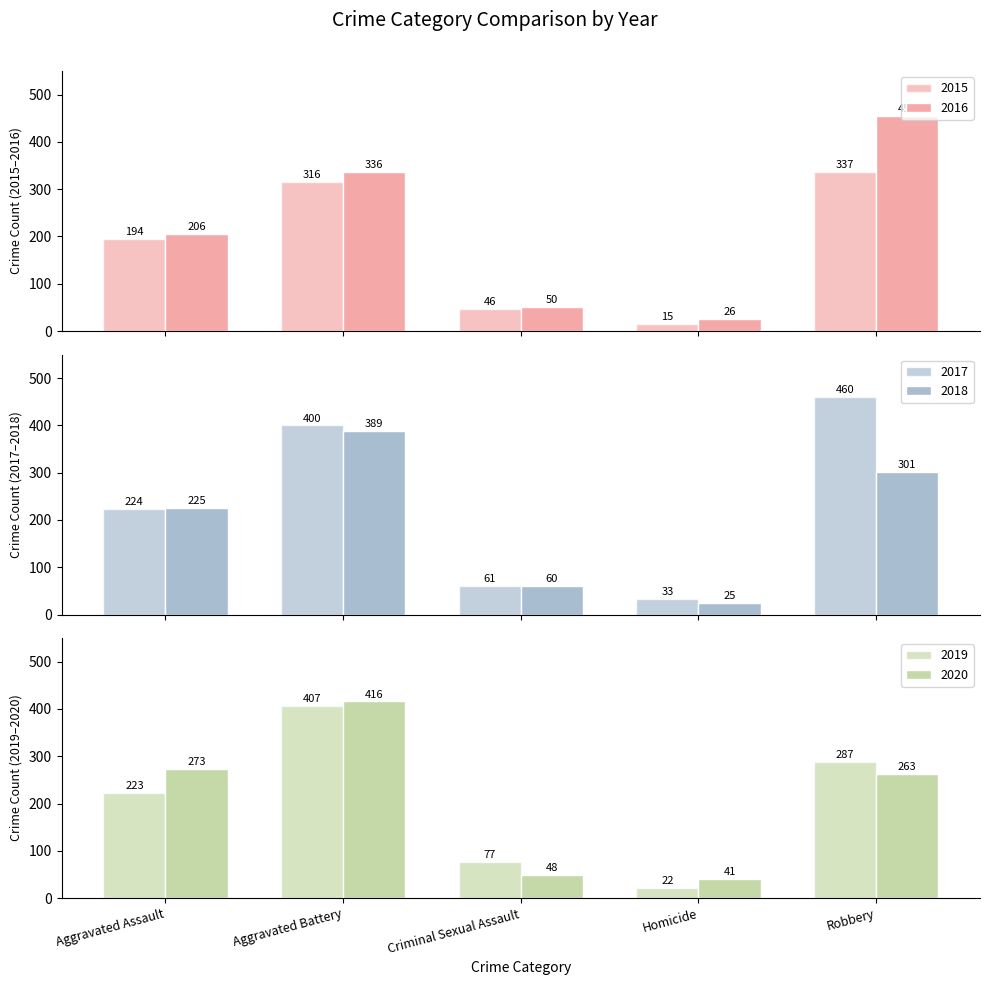

Reading left to right, list all the values displayed in this chart.

2015: Aggravated Assault=194	Aggravated Battery=316	Criminal Sexual Assault=46	Homicide=15	Robbery=337
2016: Aggravated Assault=206	Aggravated Battery=336	Criminal Sexual Assault=50	Homicide=26	Robbery=454
2017: Aggravated Assault=224	Aggravated Battery=400	Criminal Sexual Assault=61	Homicide=33	Robbery=460
2018: Aggravated Assault=225	Aggravated Battery=389	Criminal Sexual Assault=60	Homicide=25	Robbery=301
2019: Aggravated Assault=223	Aggravated Battery=407	Criminal Sexual Assault=77	Homicide=22	Robbery=287
2020: Aggravated Assault=273	Aggravated Battery=416	Criminal Sexual Assault=48	Homicide=41	Robbery=263